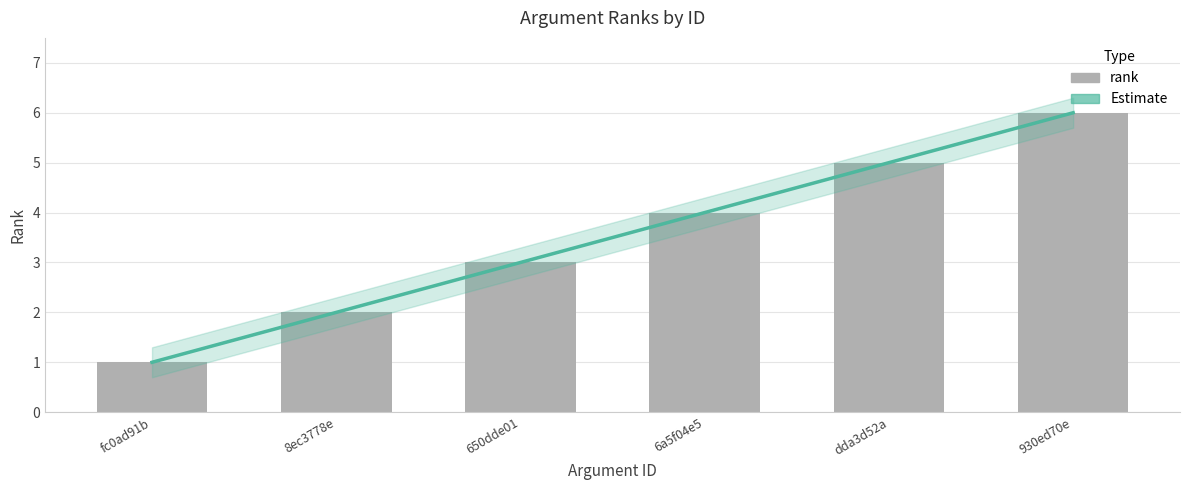

What is the change in value from 8ec3778e to 6a5f04e5?

+2